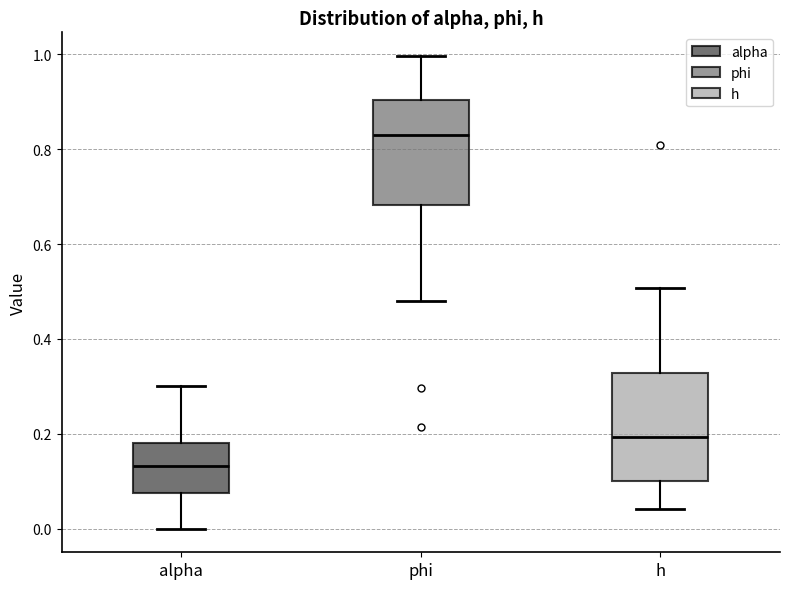

Reading left to right, read every box against the y-axis: the position of its median line, the range the box covers, and the ends of its whiskers. The values are not printed on the chart, so give them approximately, as read against the axis.

alpha: median 0.14, box 0.08 to 0.18, whiskers 0.00 to 0.30
phi: median 0.84, box 0.68 to 0.90, whiskers 0.48 to 1.00
h: median 0.20, box 0.10 to 0.32, whiskers 0.04 to 0.50